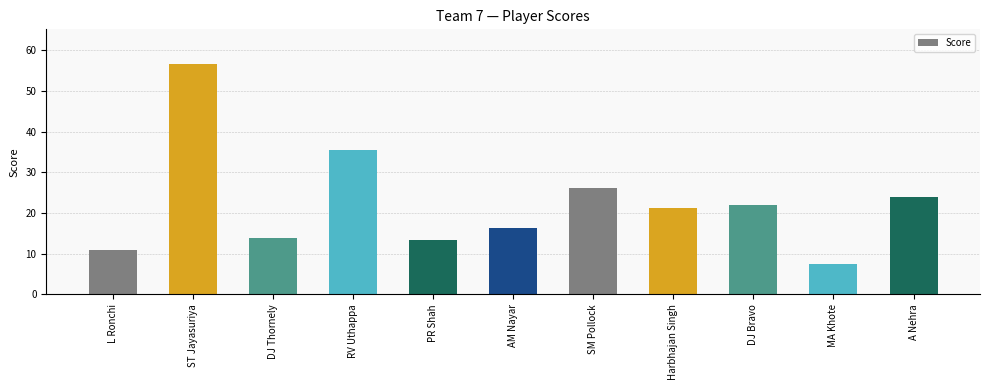

What is the difference between the maximum and minimum values?

49.1